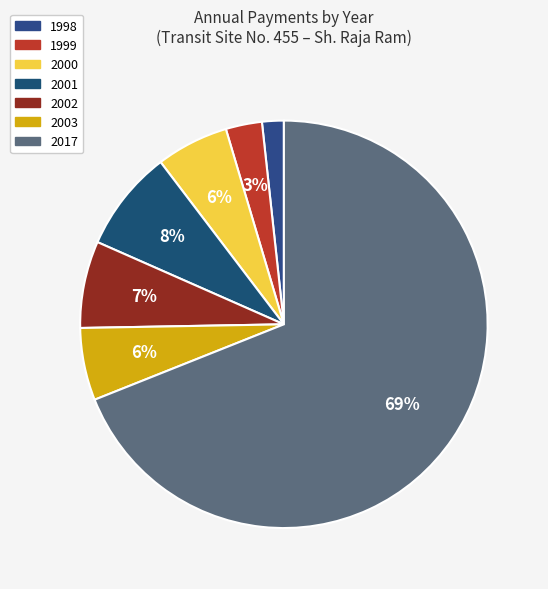

Count the number of slices in the pie.

7